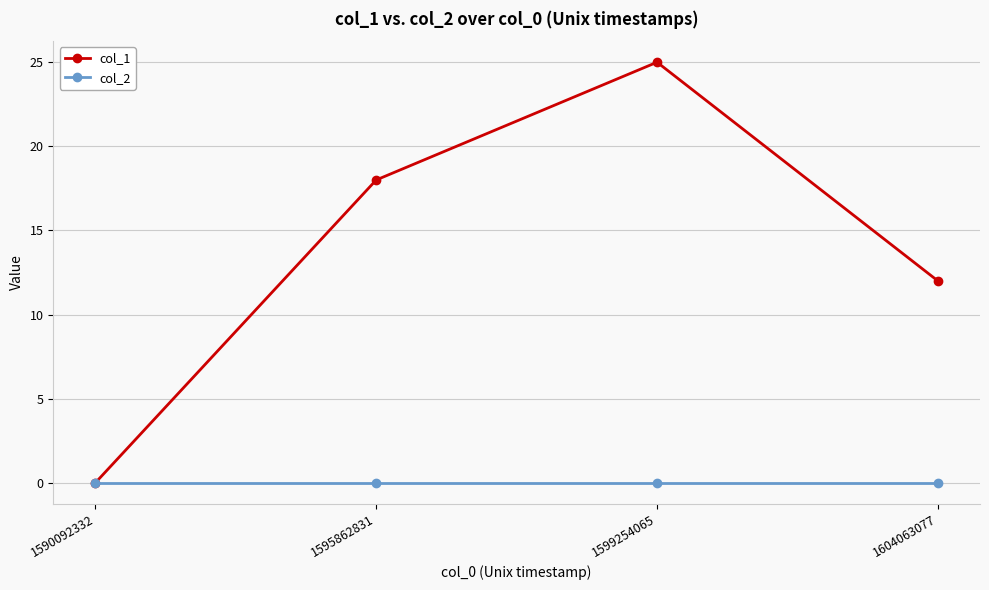

Is the value of col_2 at 1590092332 greater than the value of col_1 at 1599254065?

No